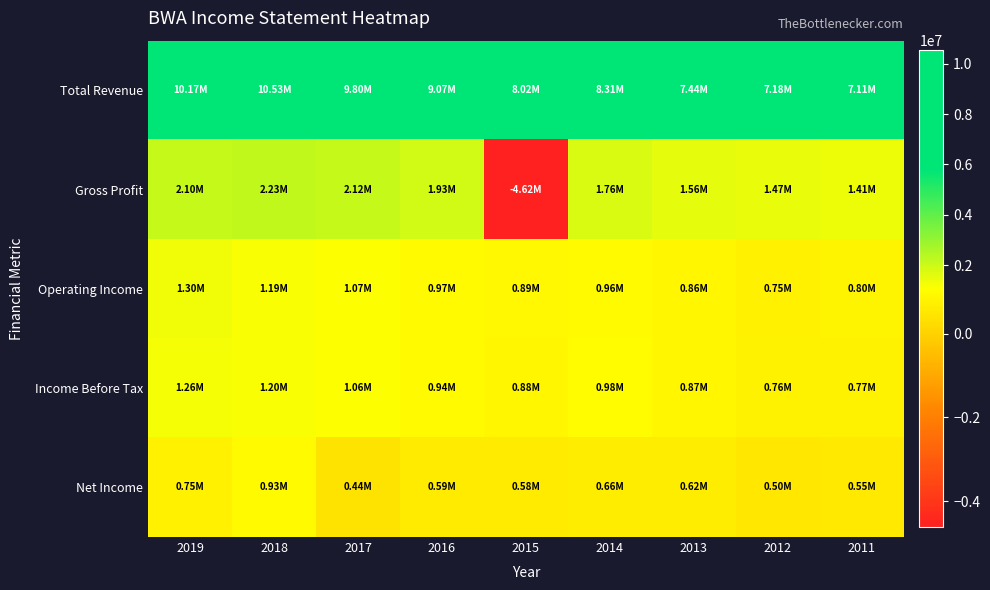

Which series has the largest total across all categories?

Total Revenue